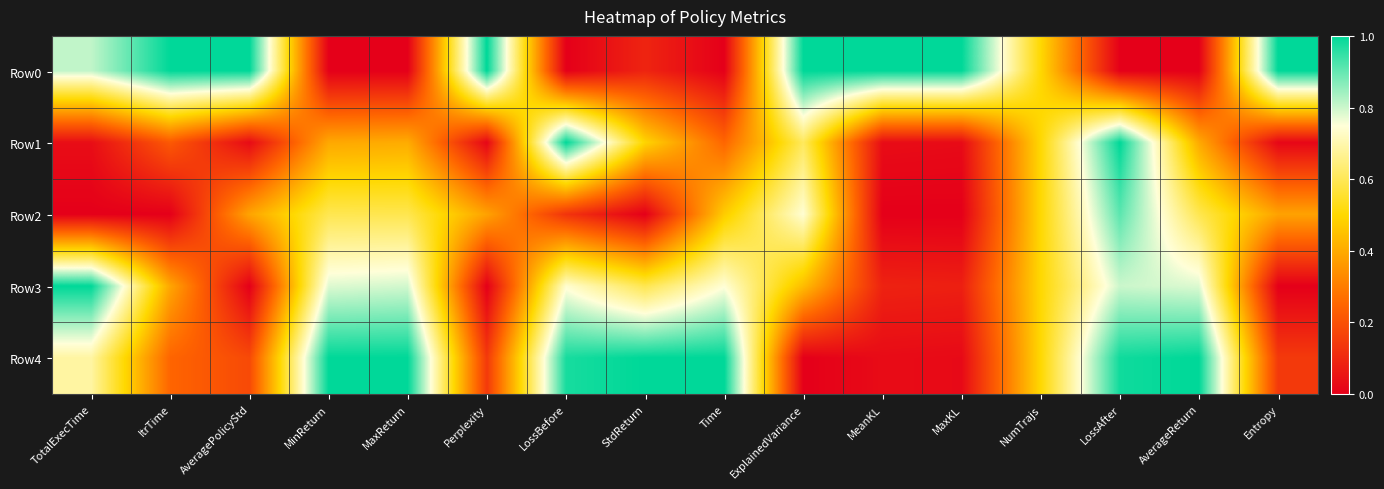

At how many categories does at least one series exceed 0?

16